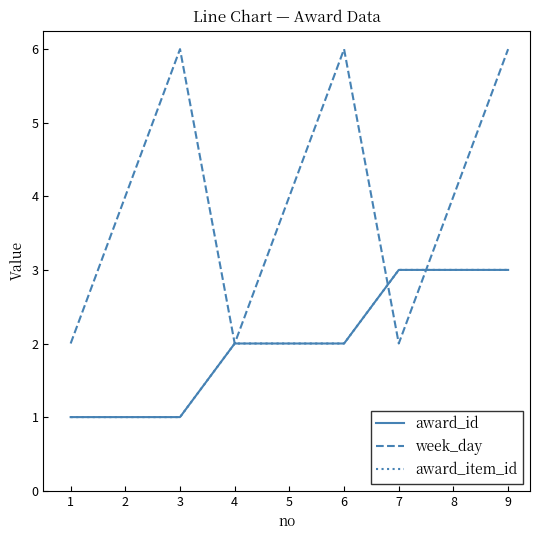

Does the chart have visible grid lines?

No